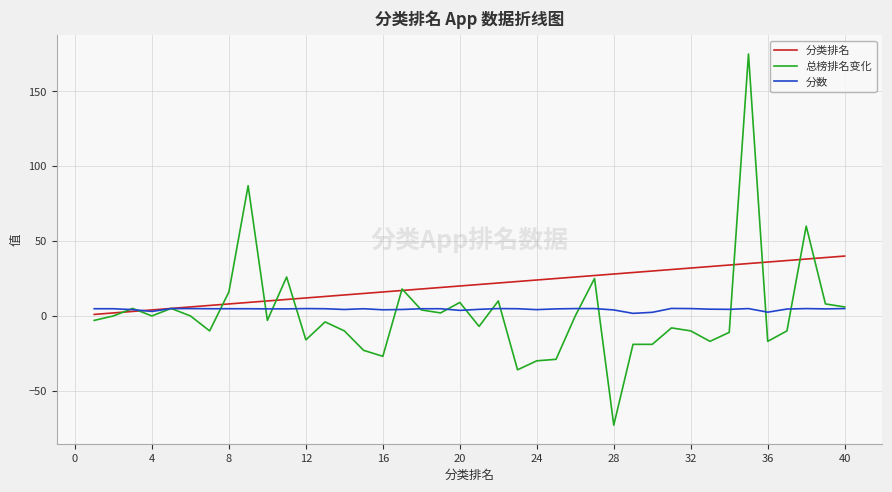

What is the highest value of the 分类排名 series?

40.0